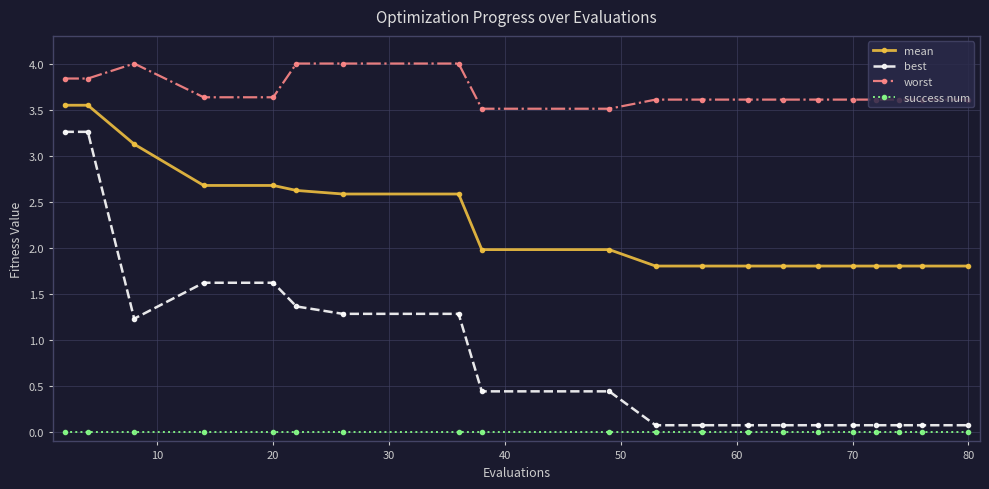

Rank the series by their average value, from highest to lowest.

worst, mean, best, success num